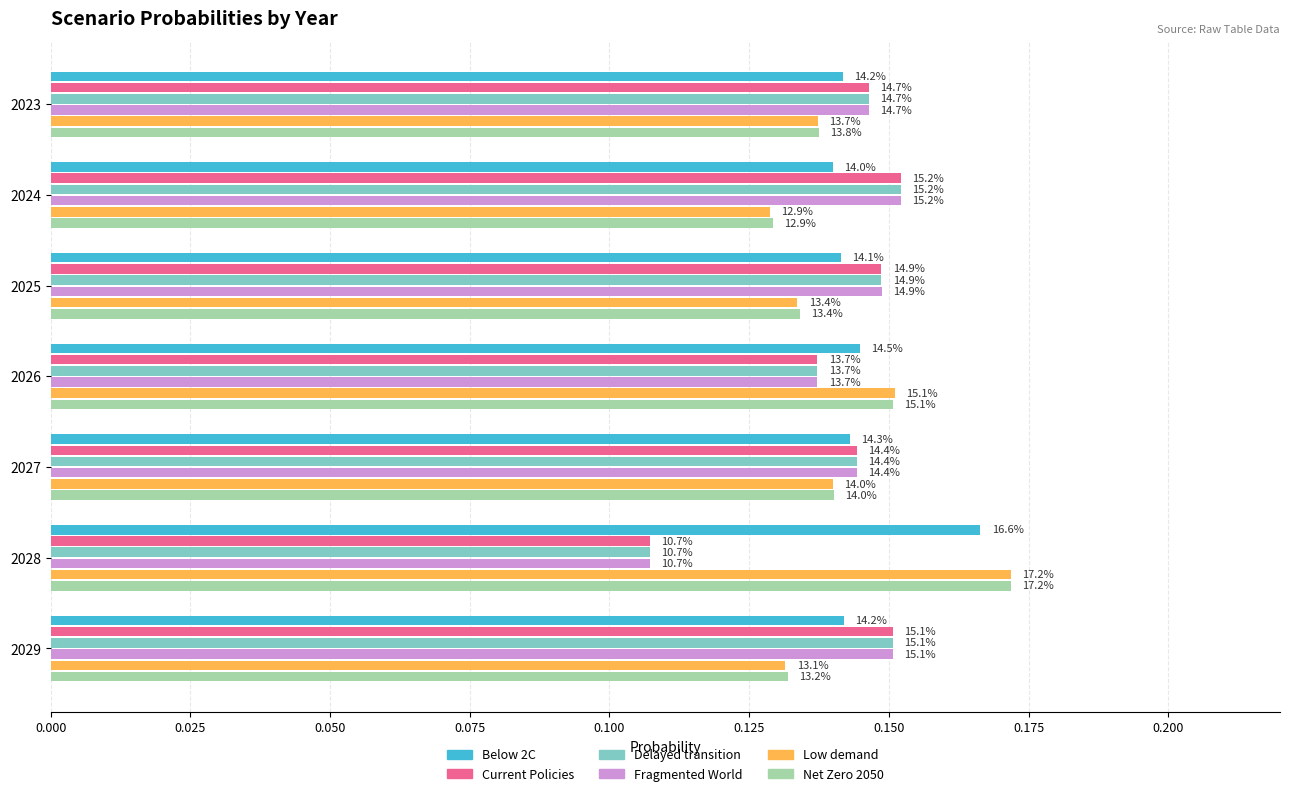

What is the smallest value displayed?

0.1